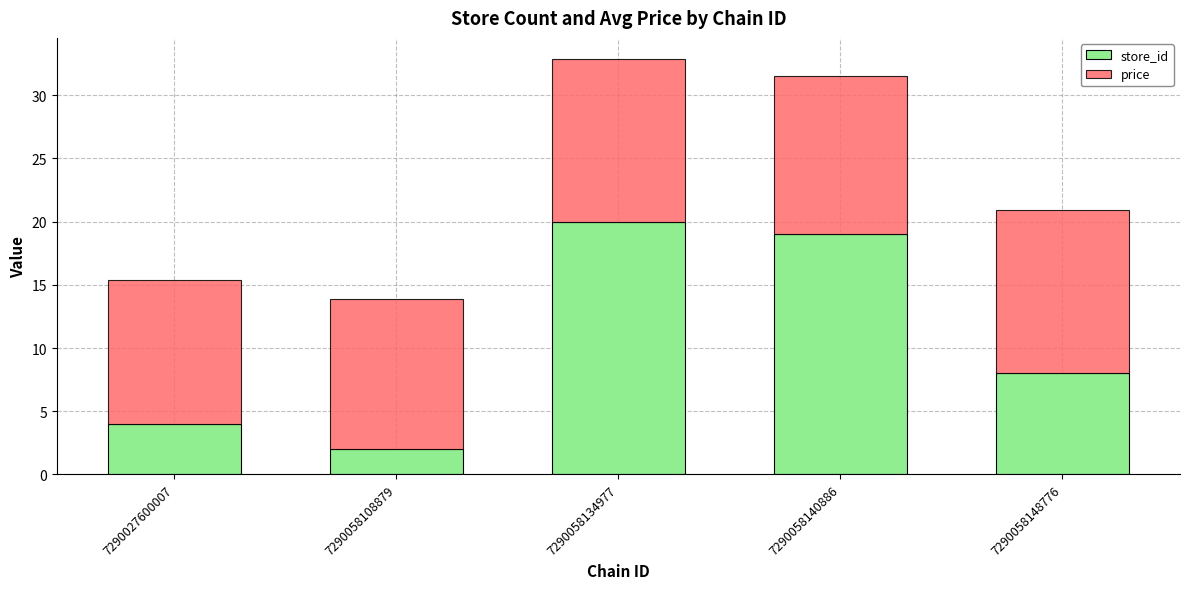

What is the total value across all series at 7290027600007?

15.4